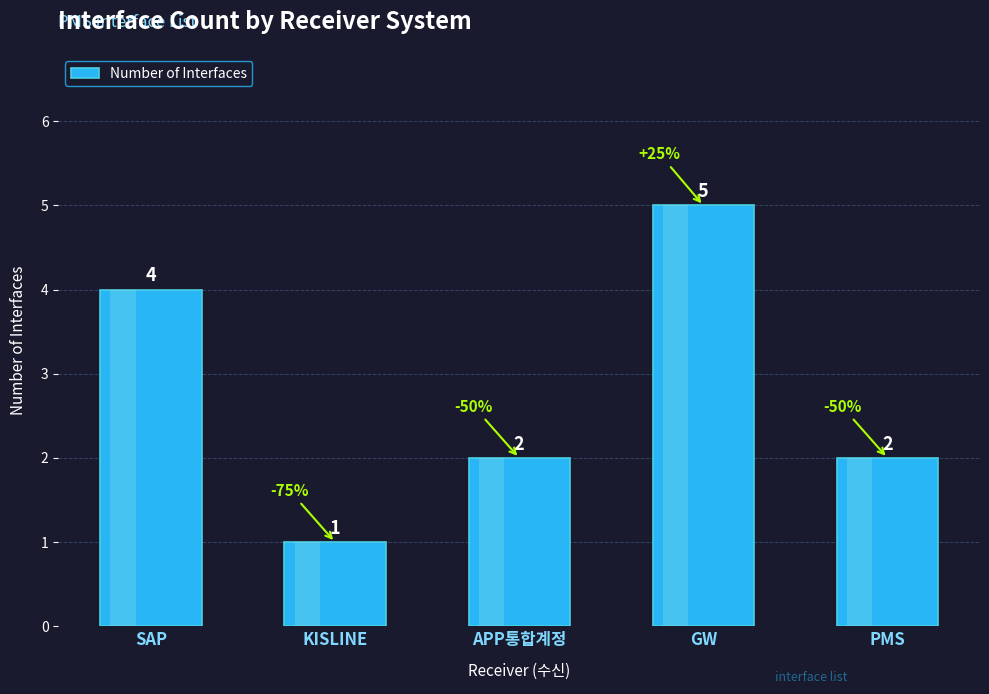

What is the smallest value displayed?

1